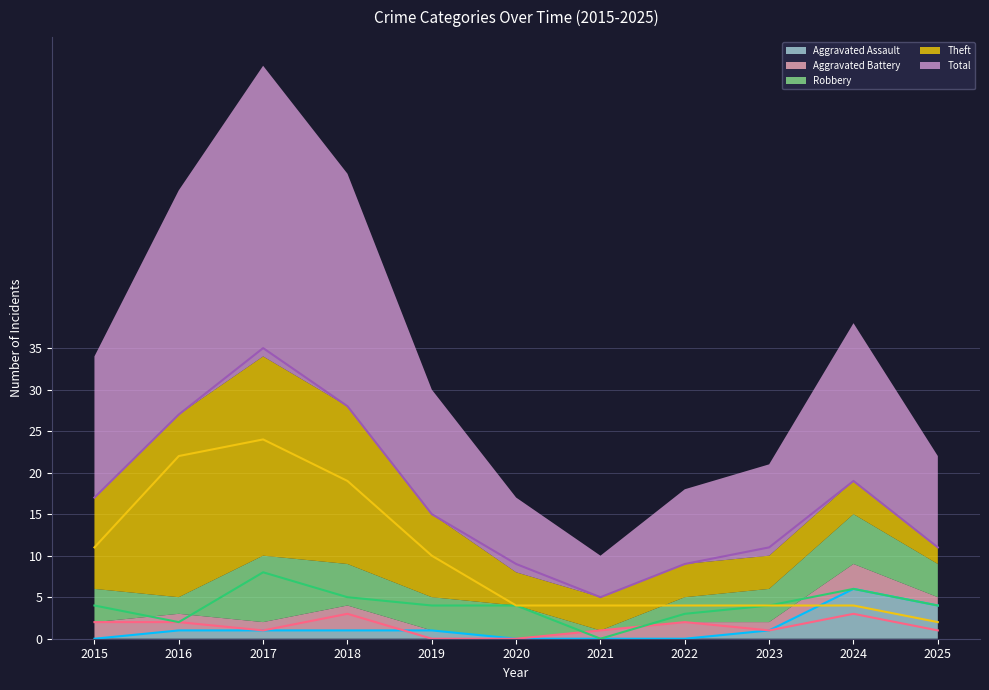

Which series has the widest spread of values?

Total